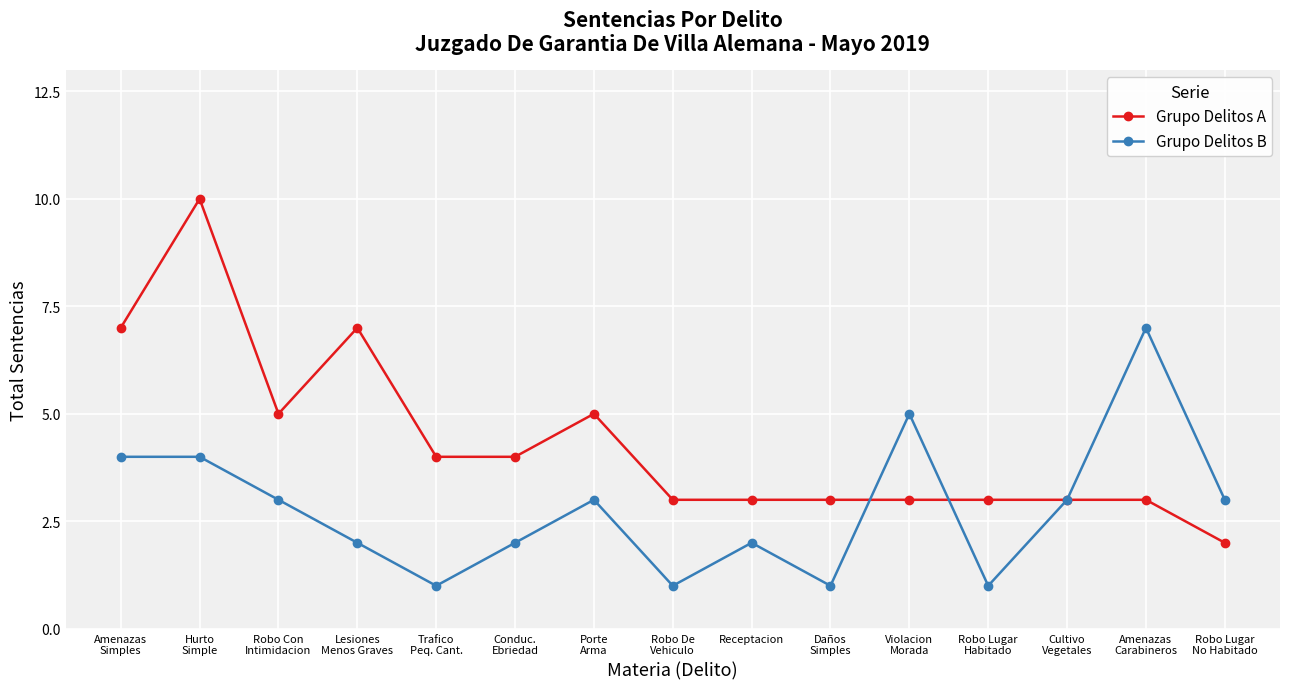

Rank the series by their maximum value, from lowest to highest.

Grupo Delitos B, Grupo Delitos A